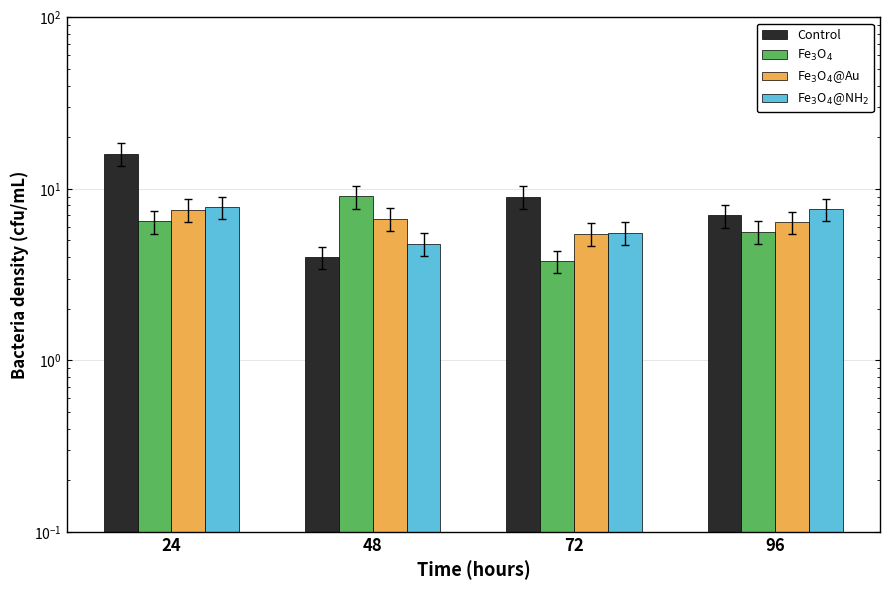

What is the sum of the Fe3O4 values at 72 and 24?

10.3